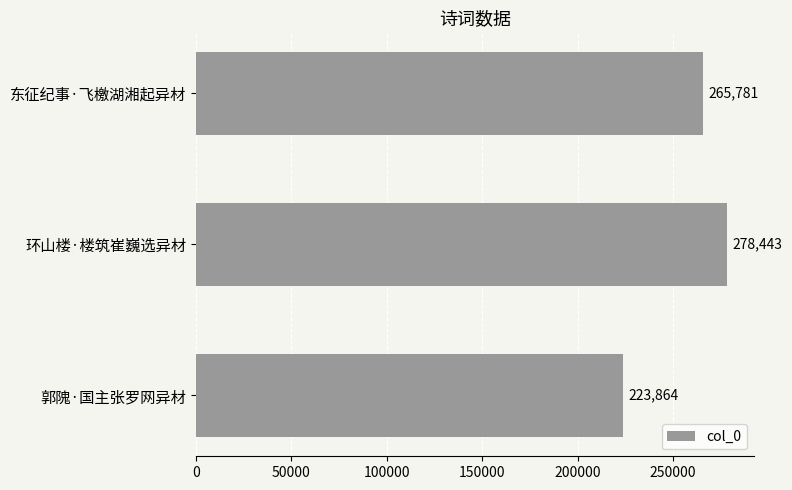

Which category has the lowest value across all series?

郭隗·国主张罗网异材